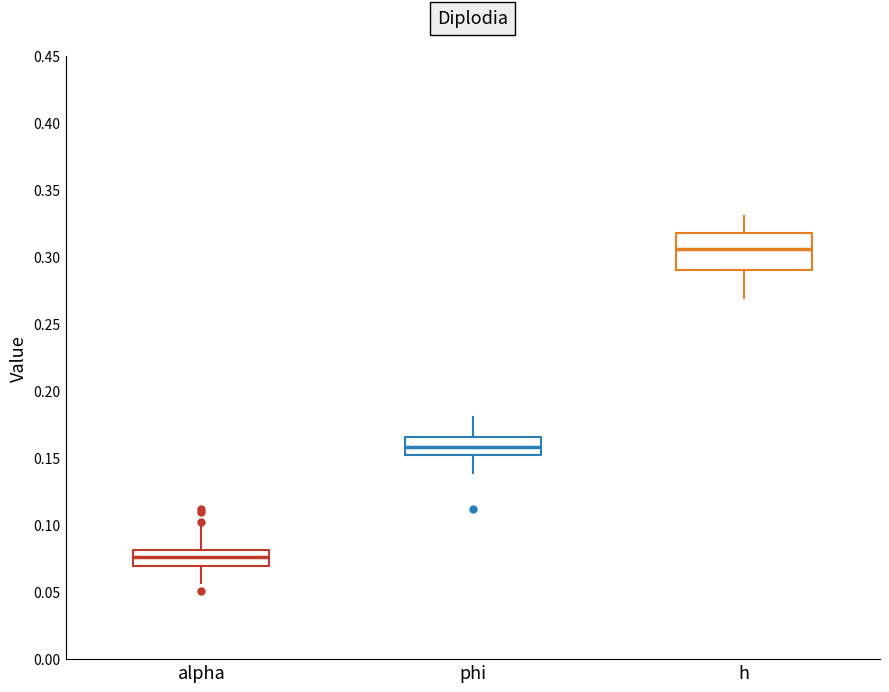

Reading left to right, transcribe this box plot: for each box, give where its median line is, the range the box spans, and where its two whiskers end, as read against the y-axis. The values are not printed on the chart, so give them approximately, as read against the axis.

alpha: median 0.075, box 0.070 to 0.080, whiskers 0.055 to 0.100
phi: median 0.160, box 0.150 to 0.165, whiskers 0.140 to 0.180
h: median 0.305, box 0.290 to 0.320, whiskers 0.270 to 0.330